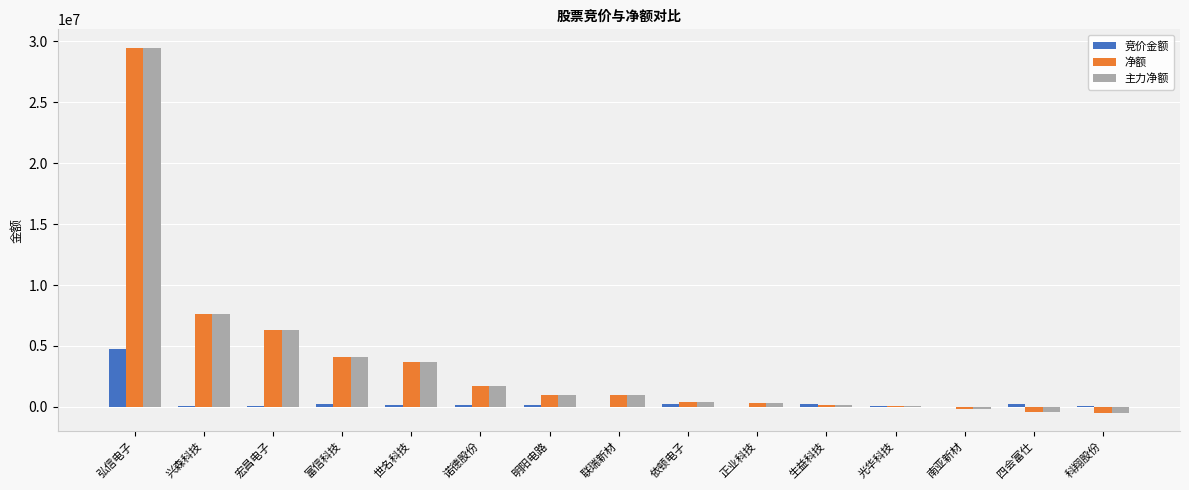

Is the value of 主力净额 at 明阳电路 greater than the value of 净额 at 南亚新材?

Yes